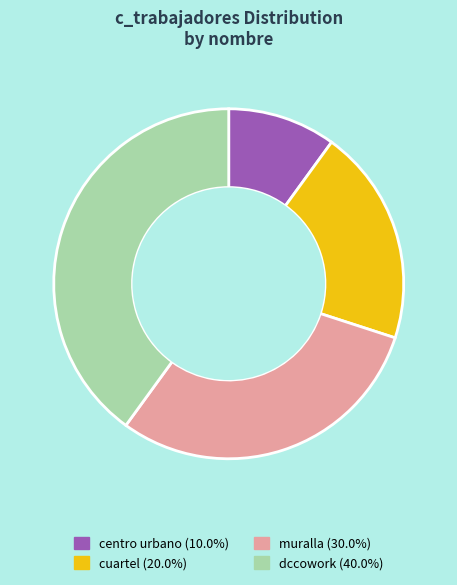

Does cuartel represent more than half of the total?

No